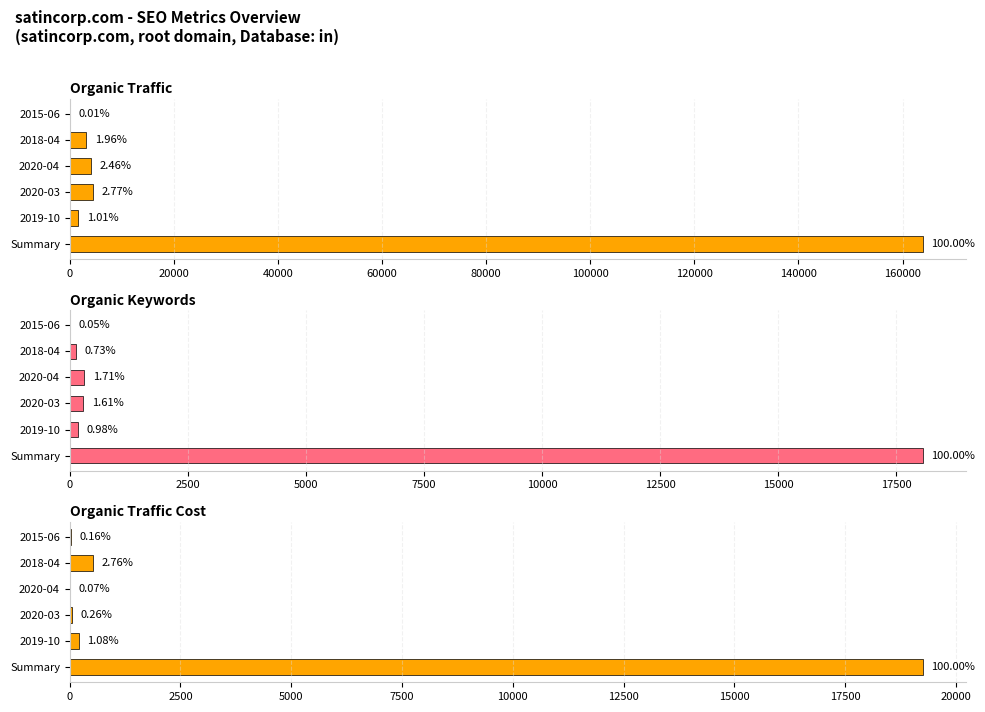

Which series has the widest spread of values?

Organic Traffic